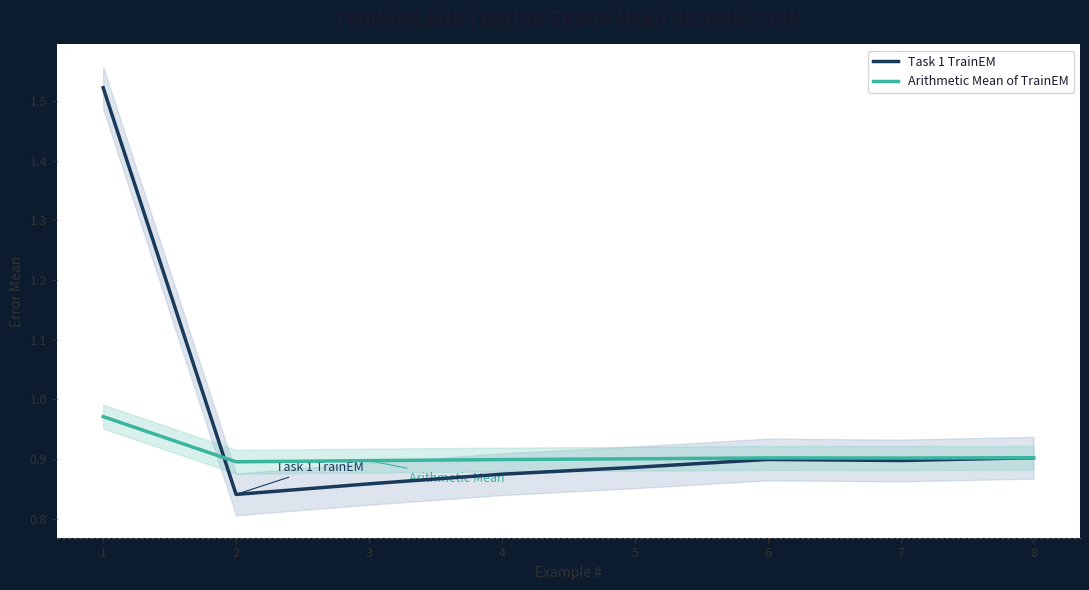

Which label corresponds to the smallest value in the chart?

2